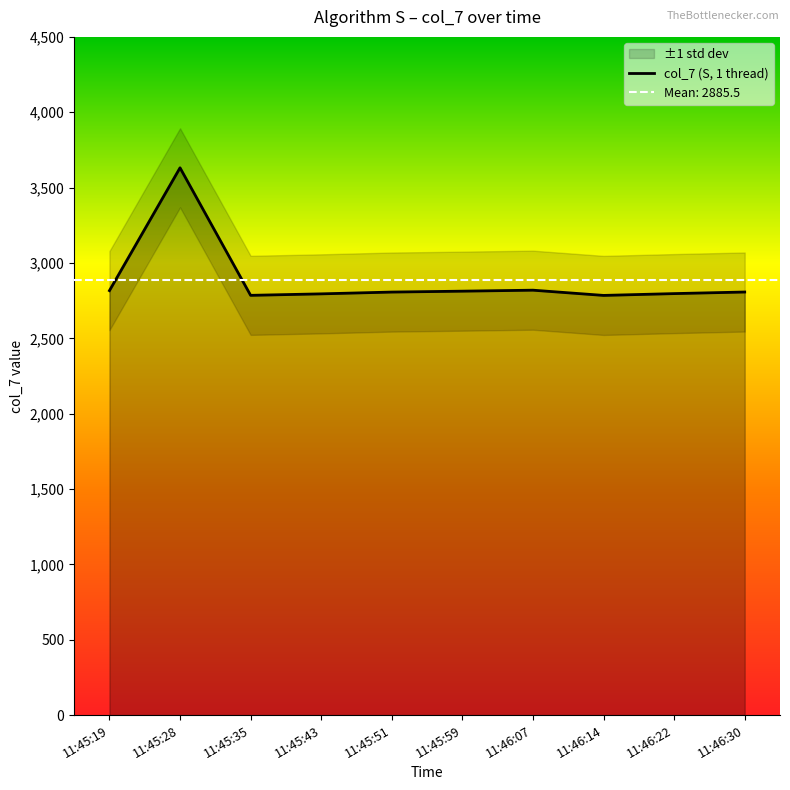

What is the maximum value shown in the chart?

3631.3